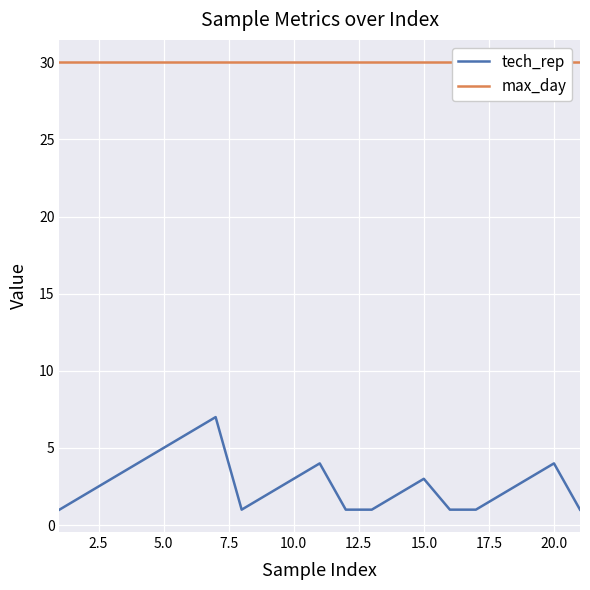

The tech_rep series shows 3 at 10.0. True or false?

True